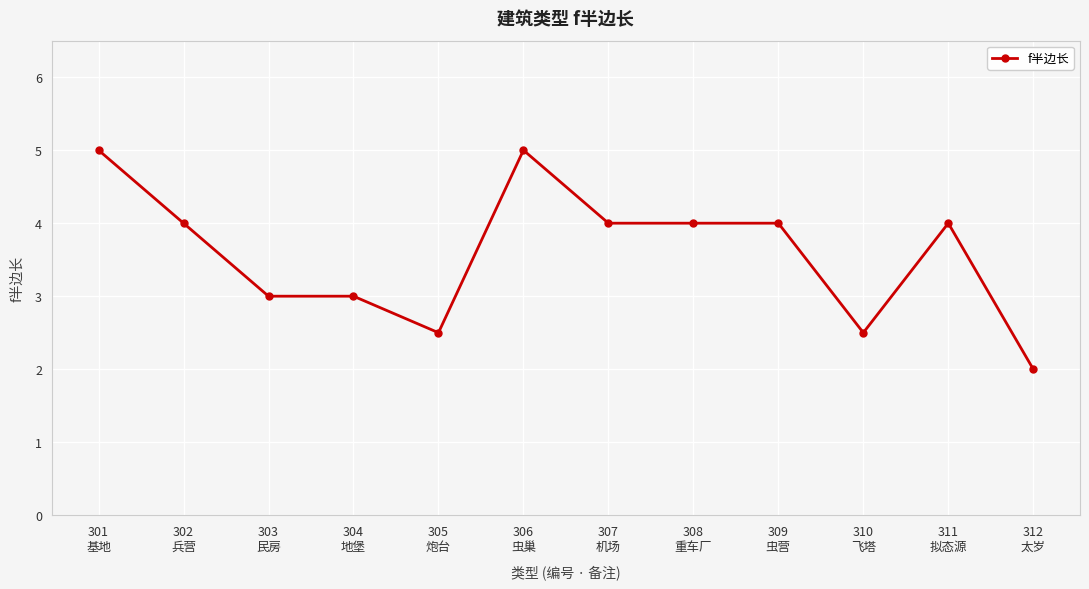

What is the sum of all values?

43.0